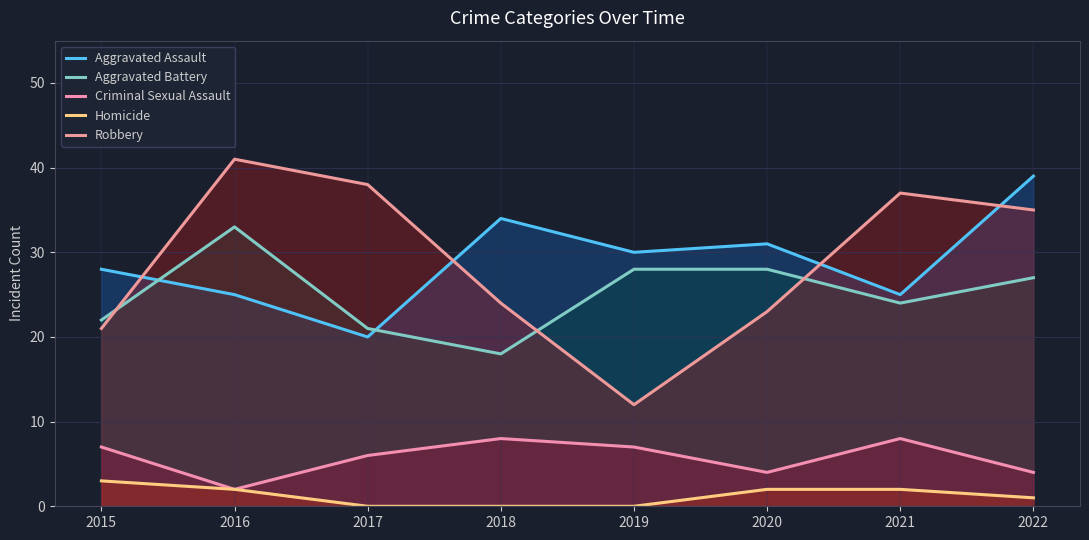

Reading left to right, list all the values displayed in this chart.

Aggravated Assault: 2015=28	2016=25	2017=20	2018=34	2019=30	2020=31	2021=25	2022=39
Aggravated Battery: 2015=22	2016=33	2017=21	2018=18	2019=28	2020=28	2021=24	2022=27
Criminal Sexual Assault: 2015=7	2016=2	2017=6	2018=8	2019=7	2020=4	2021=8	2022=4
Homicide: 2015=3	2016=2	2017=0	2018=0	2019=0	2020=2	2021=2	2022=1
Robbery: 2015=21	2016=41	2017=38	2018=24	2019=12	2020=23	2021=37	2022=35